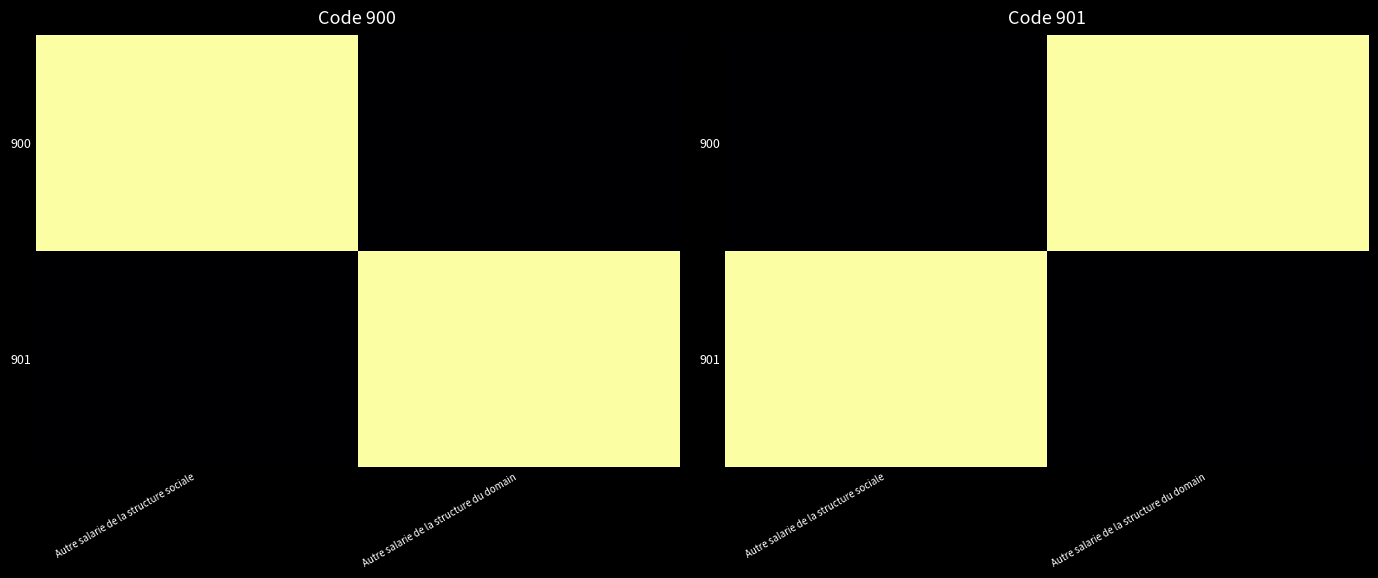

What is the sum of all 900 values?

1